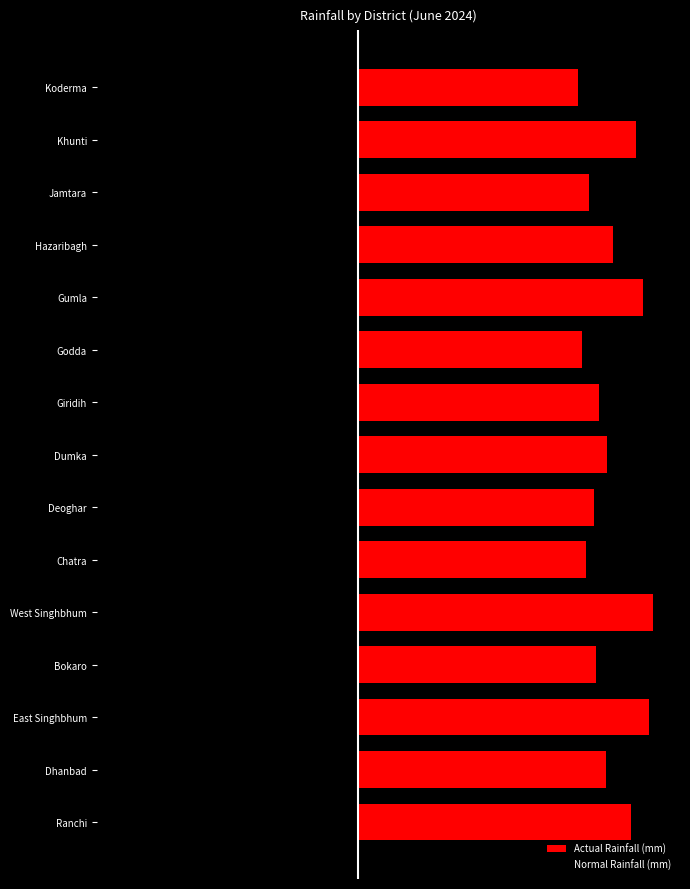

List the series in order of their peak value, highest first.

Actual Rainfall (mm), Normal Rainfall (mm)